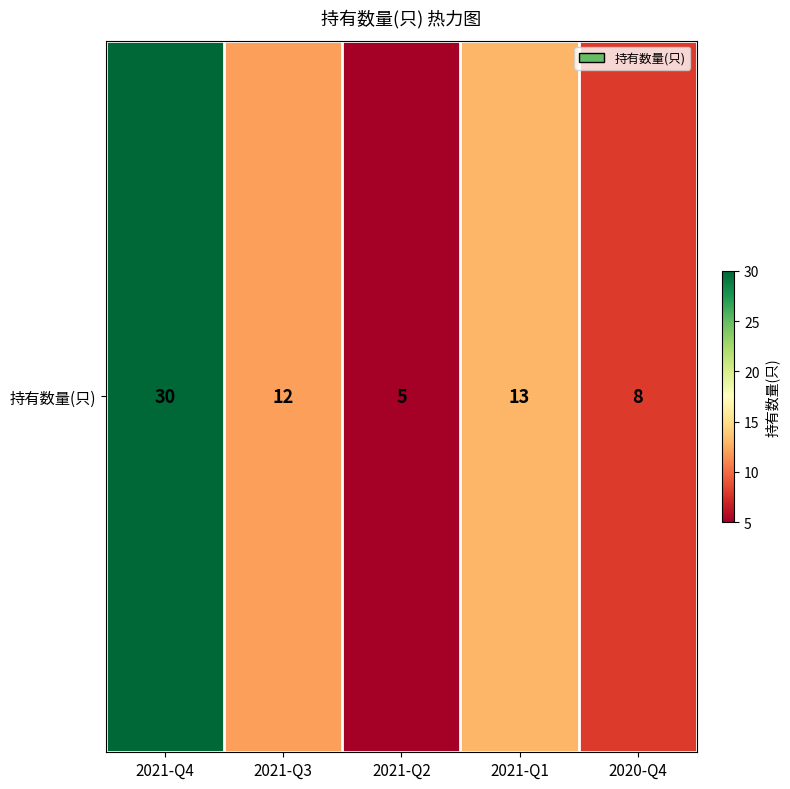

List the labels in order of value, largest first.

2021-Q4, 2021-Q1, 2021-Q3, 2020-Q4, 2021-Q2